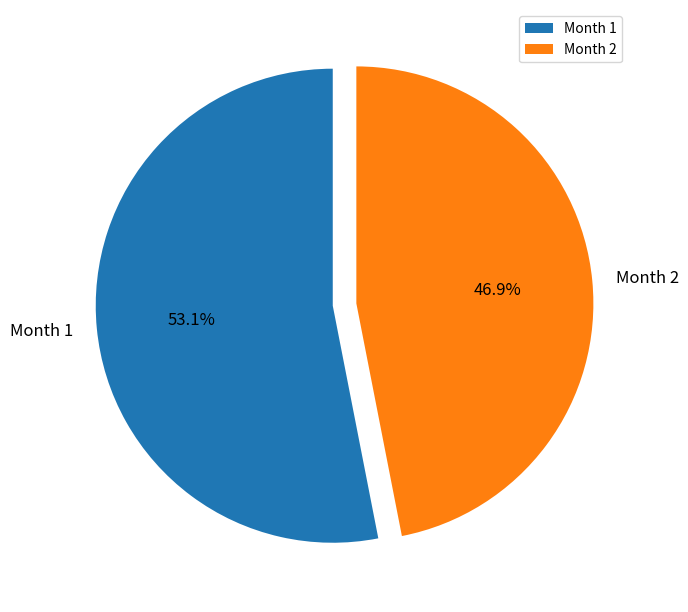

Rank the categories by value from lowest to highest.

Month 2, Month 1